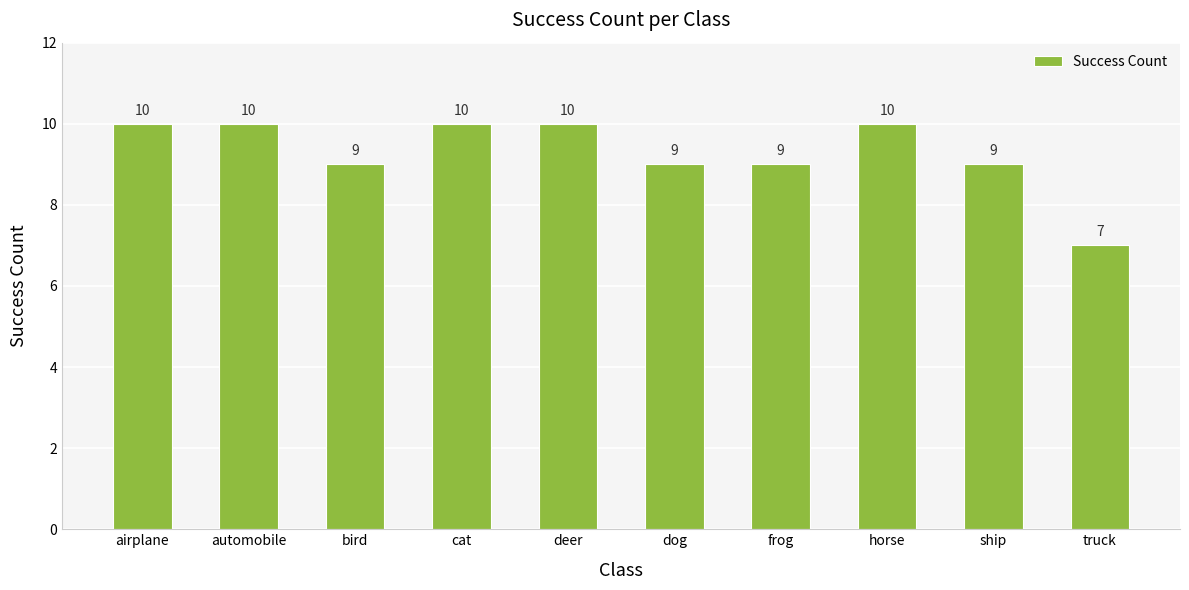

What is the difference between the maximum and second lowest values?

1